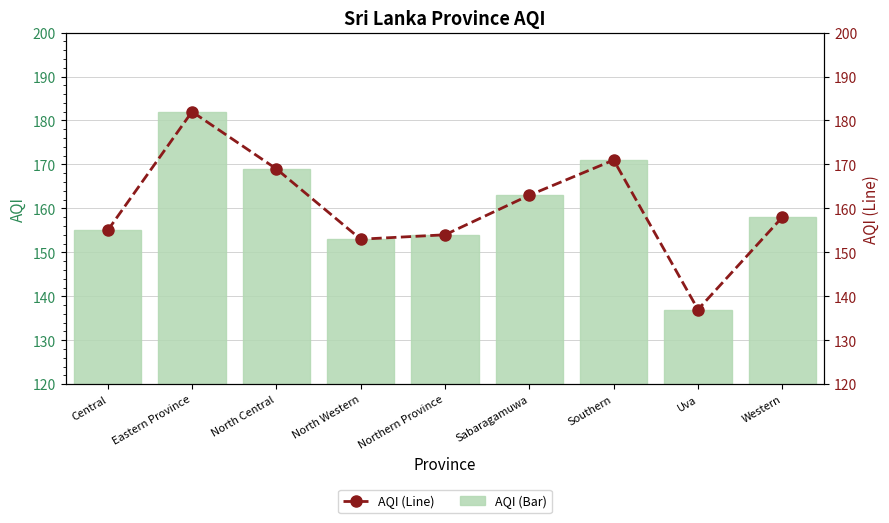

Count the number of data series in this chart.

2